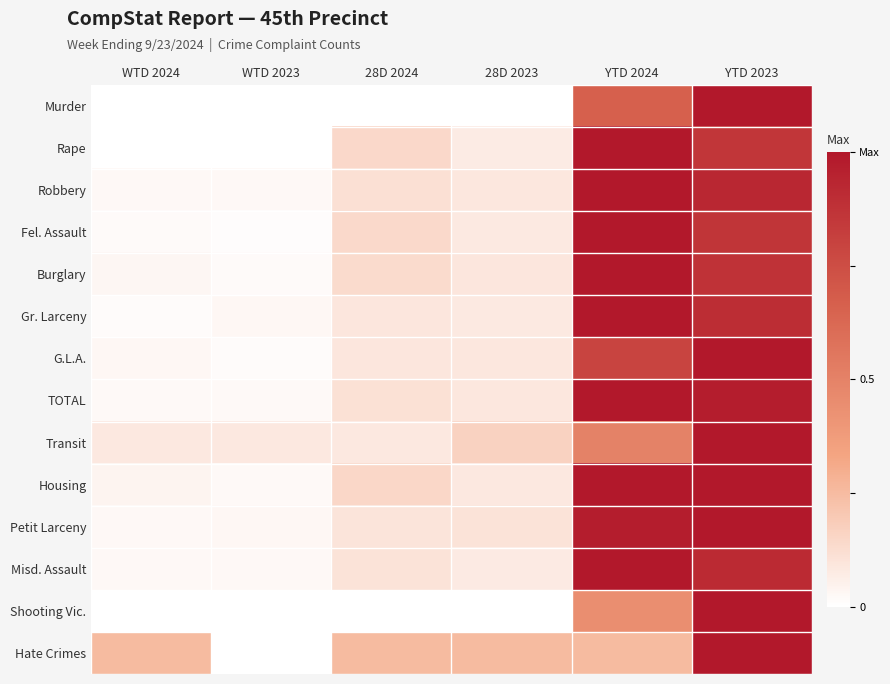

Reading left to right, list all the values displayed in this chart.

Murder: WTD 2024=0.0	WTD 2023=0.0	28D 2024=0.0	28D 2023=0.0	YTD 2024=0.7	YTD 2023=1.0
Rape: WTD 2024=0.0	WTD 2023=0.0	28D 2024=0.1	28D 2023=0.1	YTD 2024=1.0	YTD 2023=0.9
Robbery: WTD 2024=0.0	WTD 2023=0.0	28D 2024=0.1	28D 2023=0.1	YTD 2024=1.0	YTD 2023=0.9
Fel. Assault: WTD 2024=0.0	WTD 2023=0.0	28D 2024=0.1	28D 2023=0.1	YTD 2024=1.0	YTD 2023=0.9
Burglary: WTD 2024=0.0	WTD 2023=0.0	28D 2024=0.1	28D 2023=0.1	YTD 2024=1.0	YTD 2023=0.9
Gr. Larceny: WTD 2024=0.0	WTD 2023=0.0	28D 2024=0.1	28D 2023=0.1	YTD 2024=1.0	YTD 2023=0.9
G.L.A.: WTD 2024=0.0	WTD 2023=0.0	28D 2024=0.1	28D 2023=0.1	YTD 2024=0.8	YTD 2023=1.0
TOTAL: WTD 2024=0.0	WTD 2023=0.0	28D 2024=0.1	28D 2023=0.1	YTD 2024=1.0	YTD 2023=1.0
Transit: WTD 2024=0.1	WTD 2023=0.1	28D 2024=0.1	28D 2023=0.2	YTD 2024=0.5	YTD 2023=1.0
Housing: WTD 2024=0.0	WTD 2023=0.0	28D 2024=0.1	28D 2023=0.1	YTD 2024=1.0	YTD 2023=1.0
Petit Larceny: WTD 2024=0.0	WTD 2023=0.0	28D 2024=0.1	28D 2023=0.1	YTD 2024=1.0	YTD 2023=1.0
Misd. Assault: WTD 2024=0.0	WTD 2023=0.0	28D 2024=0.1	28D 2023=0.1	YTD 2024=1.0	YTD 2023=0.9
Shooting Vic.: WTD 2024=0.0	WTD 2023=0.0	28D 2024=0.0	28D 2023=0.0	YTD 2024=0.4	YTD 2023=1.0
Hate Crimes: WTD 2024=0.2	WTD 2023=0.0	28D 2024=0.2	28D 2023=0.2	YTD 2024=0.2	YTD 2023=1.0